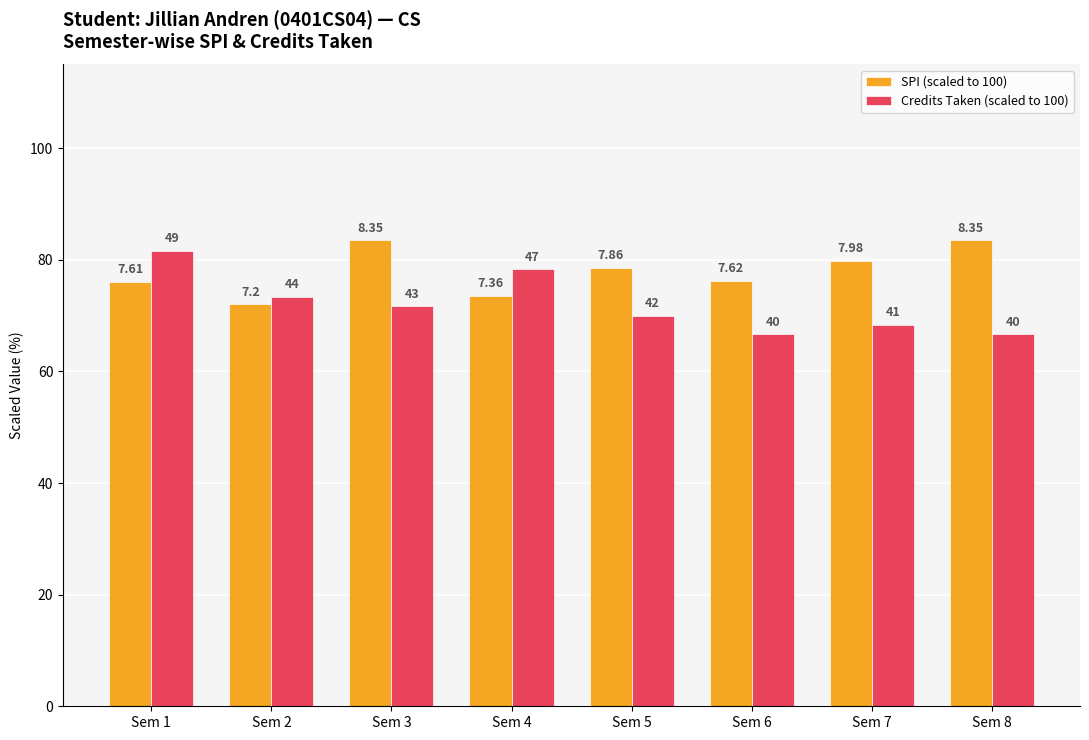

Which series has the largest total across all categories?

SPI (scaled to 100)